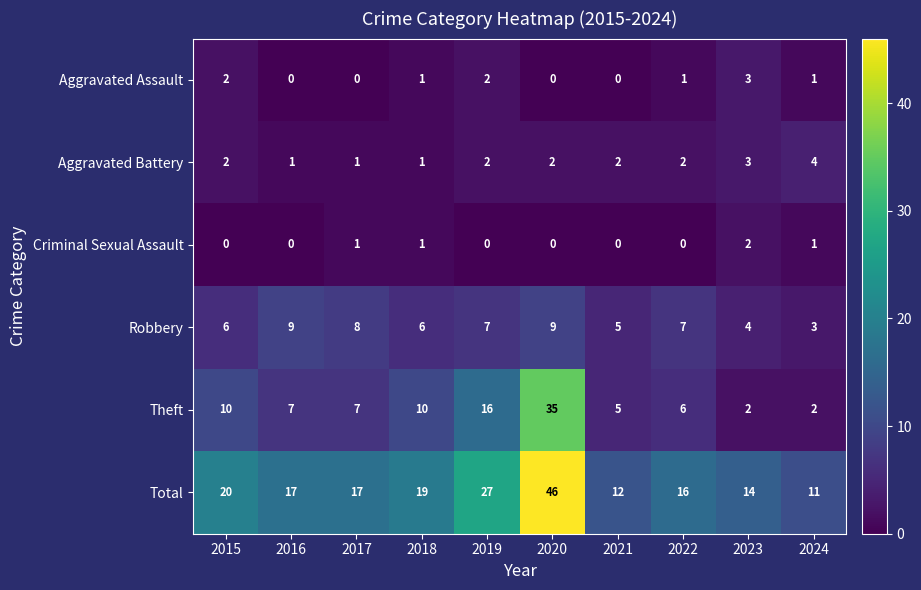

Which category has the lowest value in the Total series?

2024